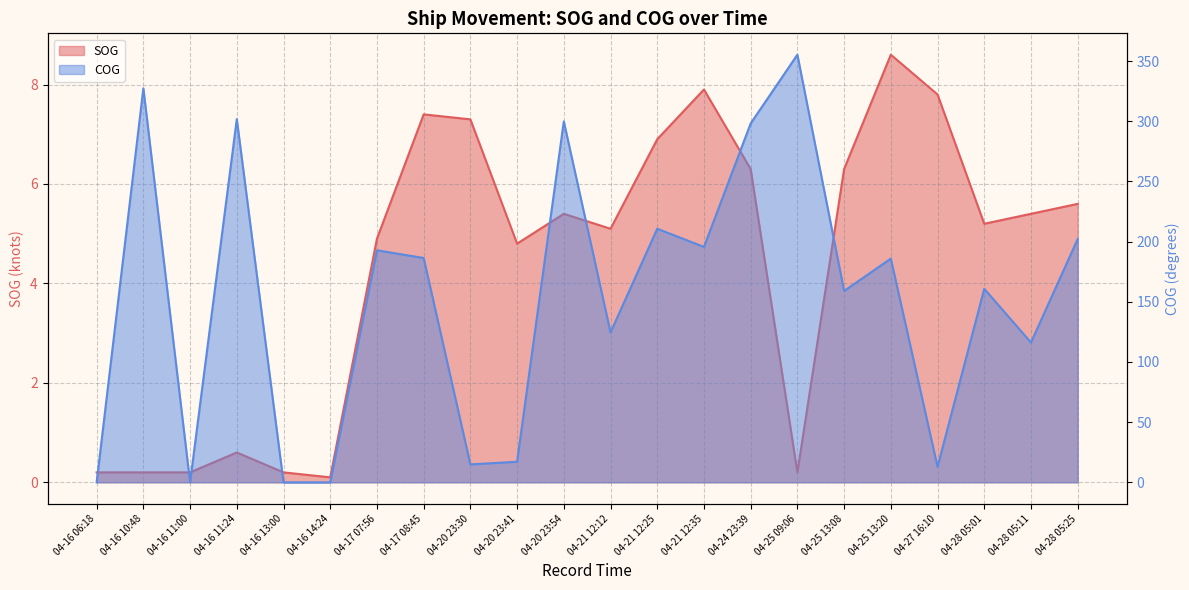

Which series has the largest range (max minus min)?

COG